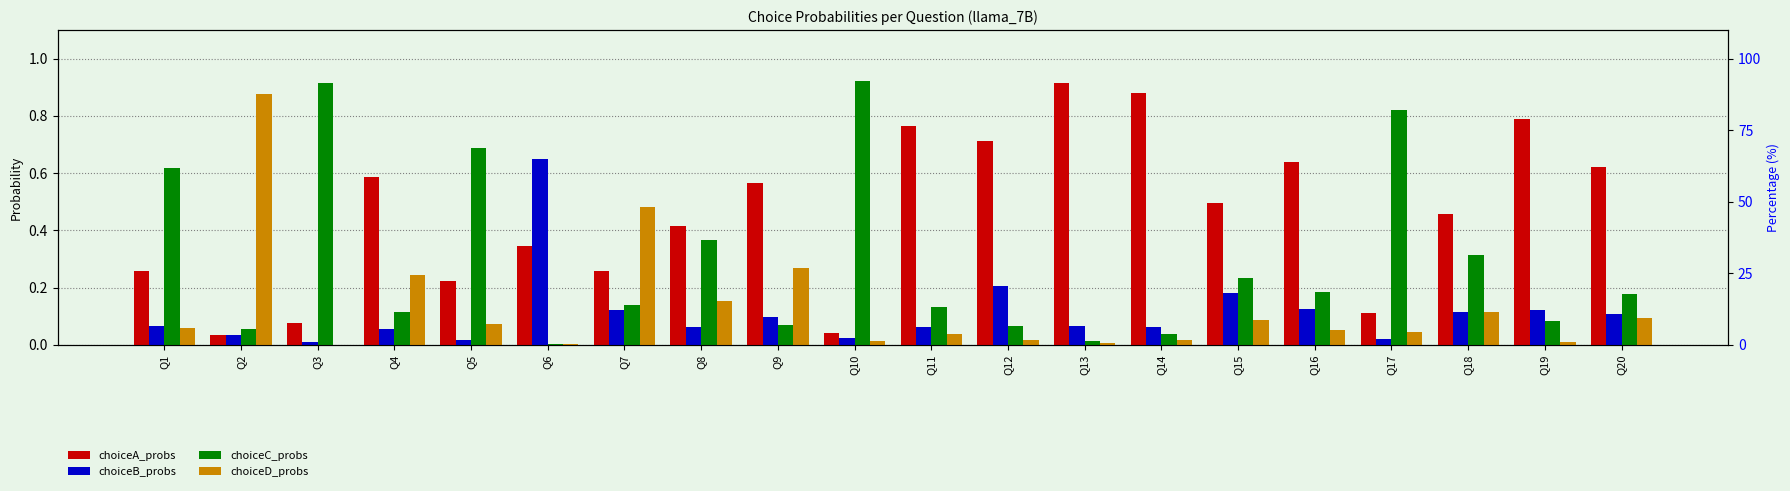

At how many categories does at least one series exceed 0?

20